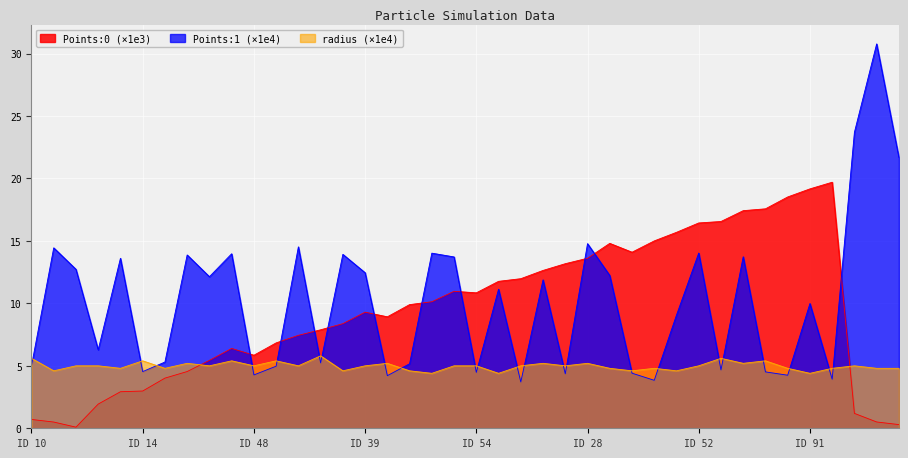

Rank the series by their maximum value, from lowest to highest.

radius (×1e4), Points:0 (×1e3), Points:1 (×1e4)